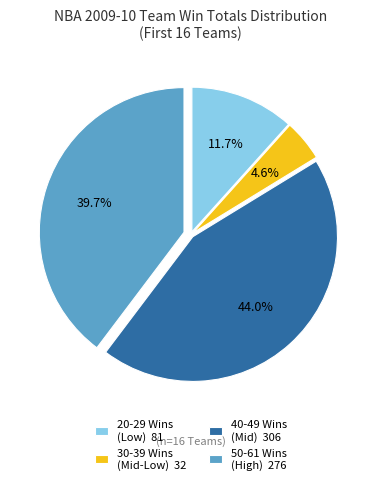

What portion of the pie excludes 30-39 Wins (Mid-Low) 32?

95.4%